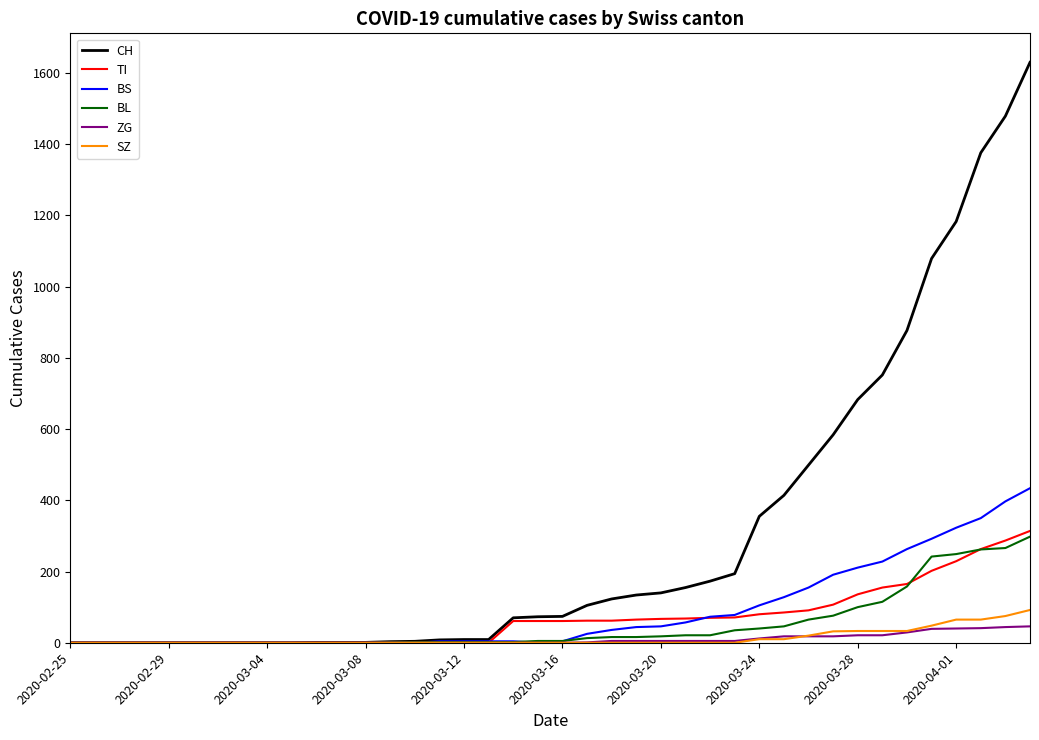

At how many categories does at least one series exceed 112?

18